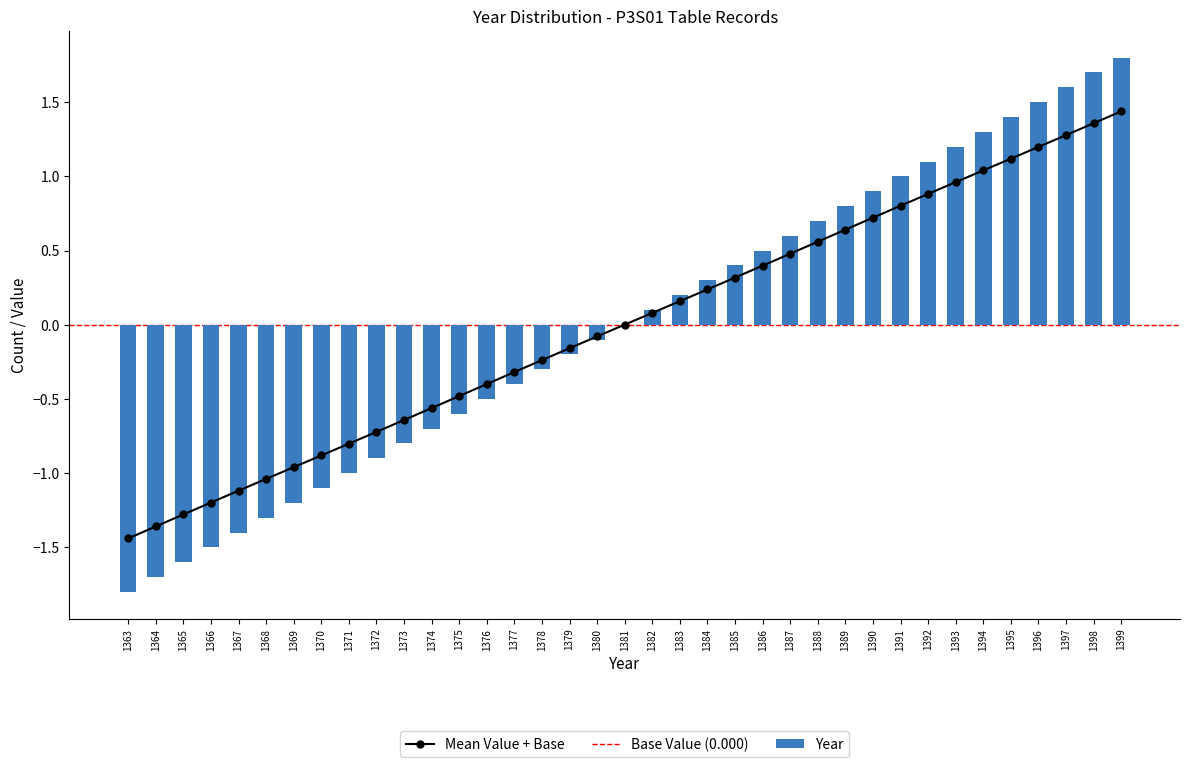

What value does the data have at 1370?

-1.1